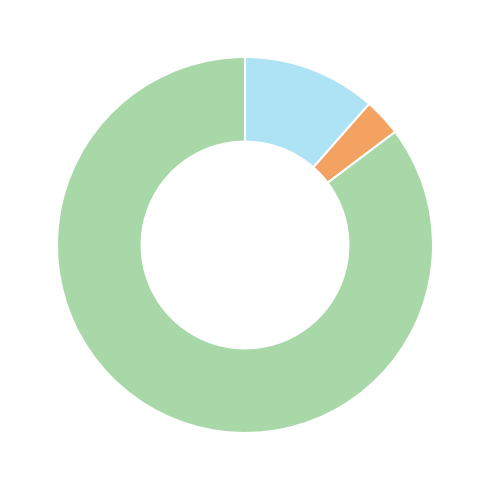

Does any single category account for the majority?

Yes